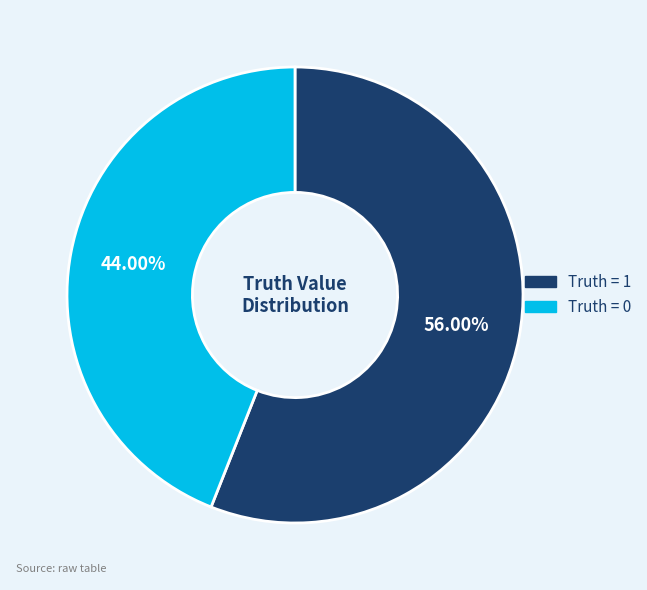

How many slices are in this pie chart?

2